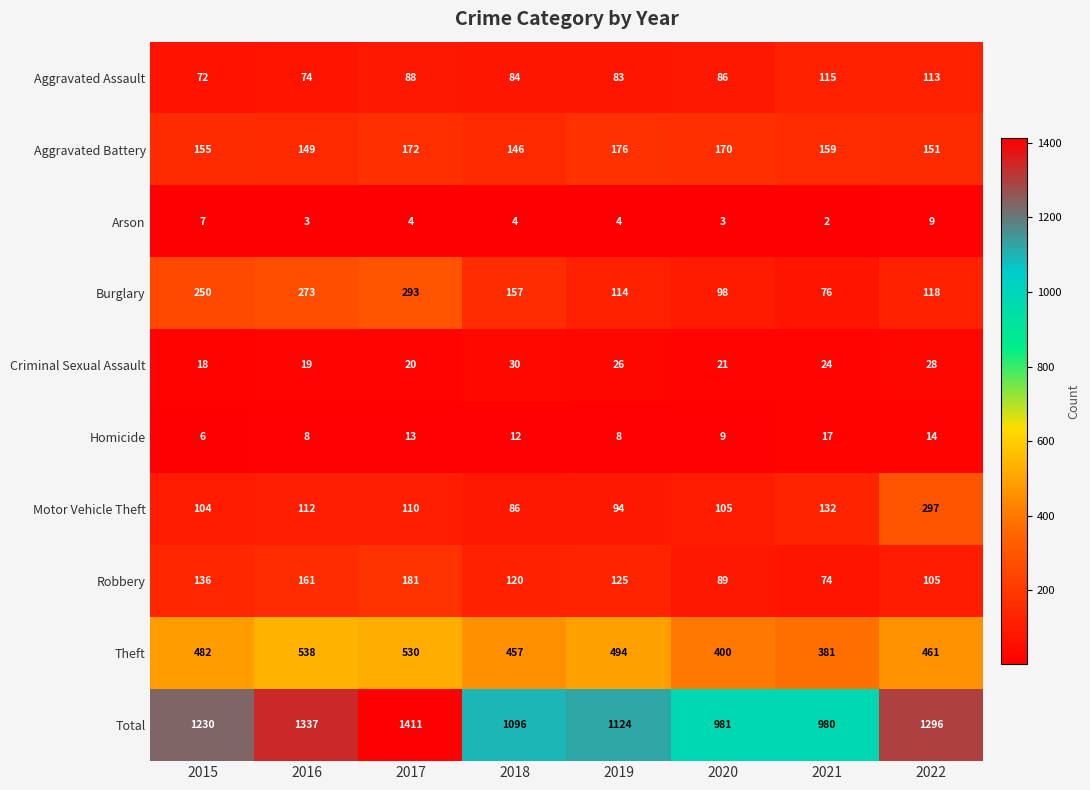

What is the difference between the highest and lowest values at 2019?

1120